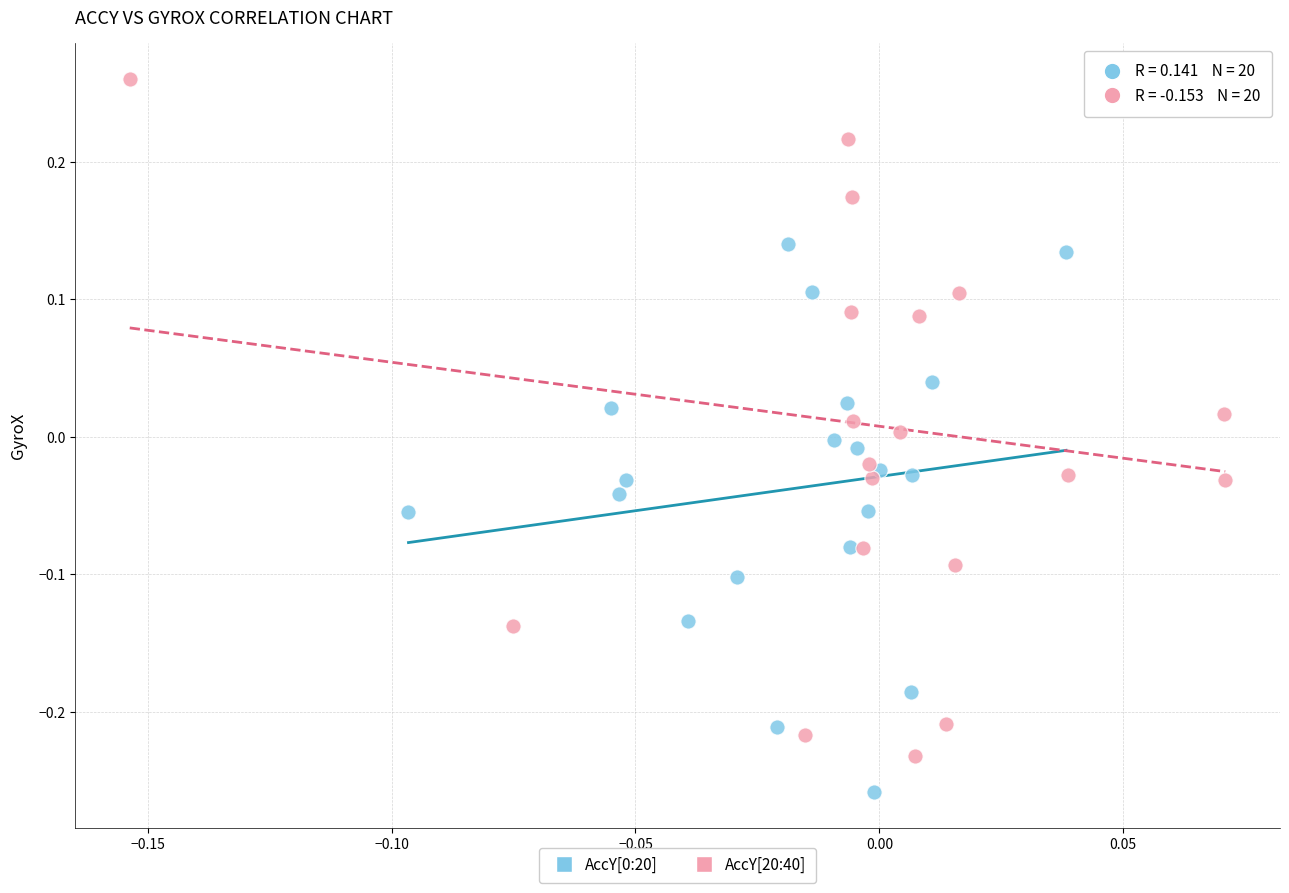

Which series has the largest Y range (max minus min)?

AccY[20:40]